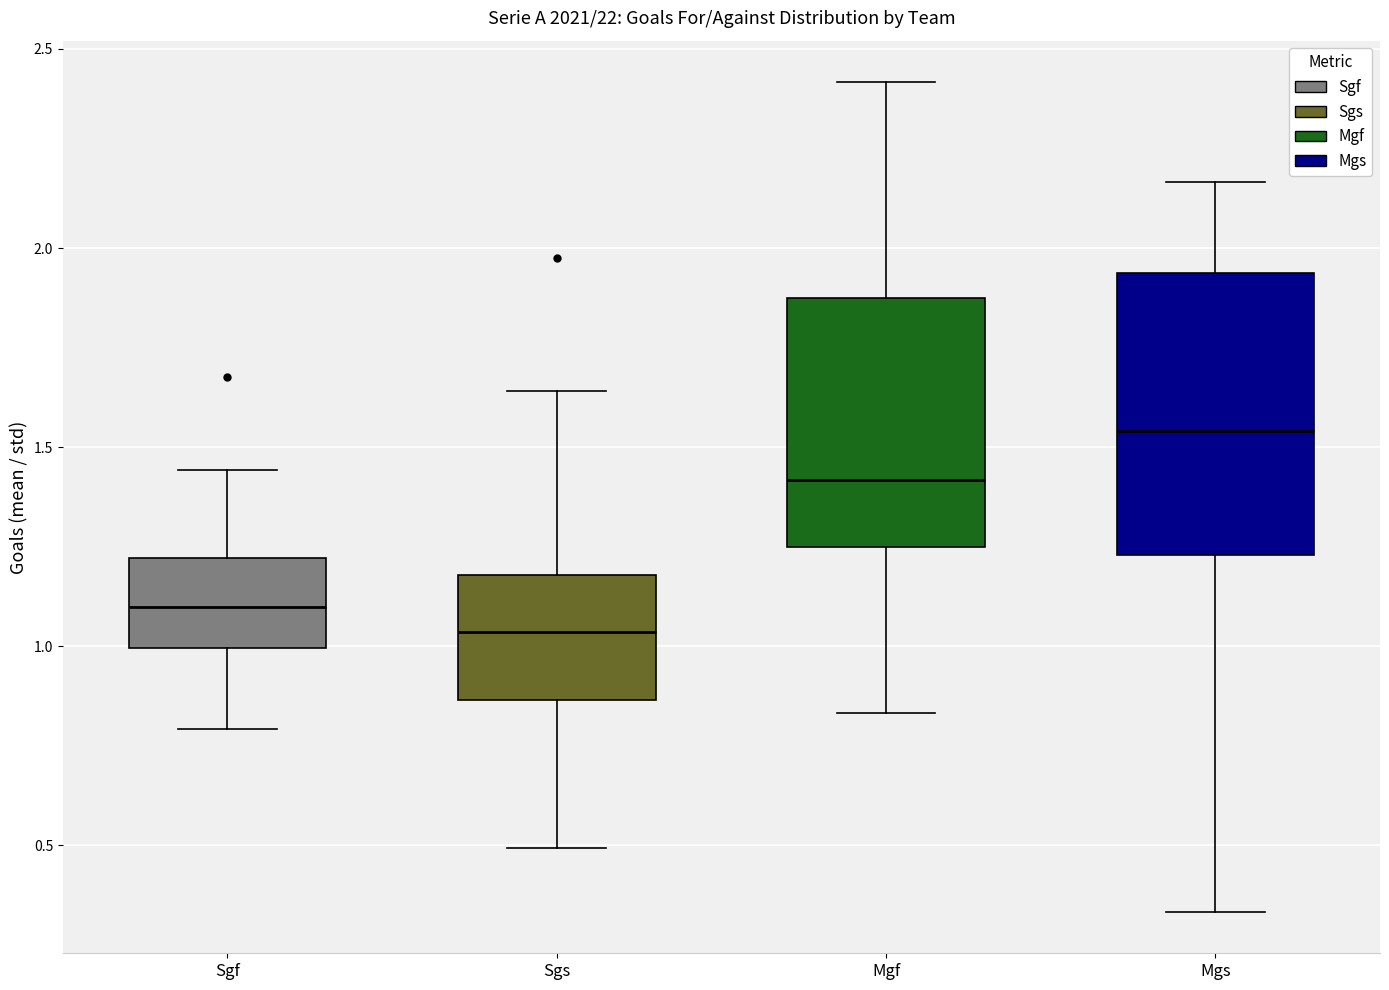

Which box has the highest median line?

Mgs